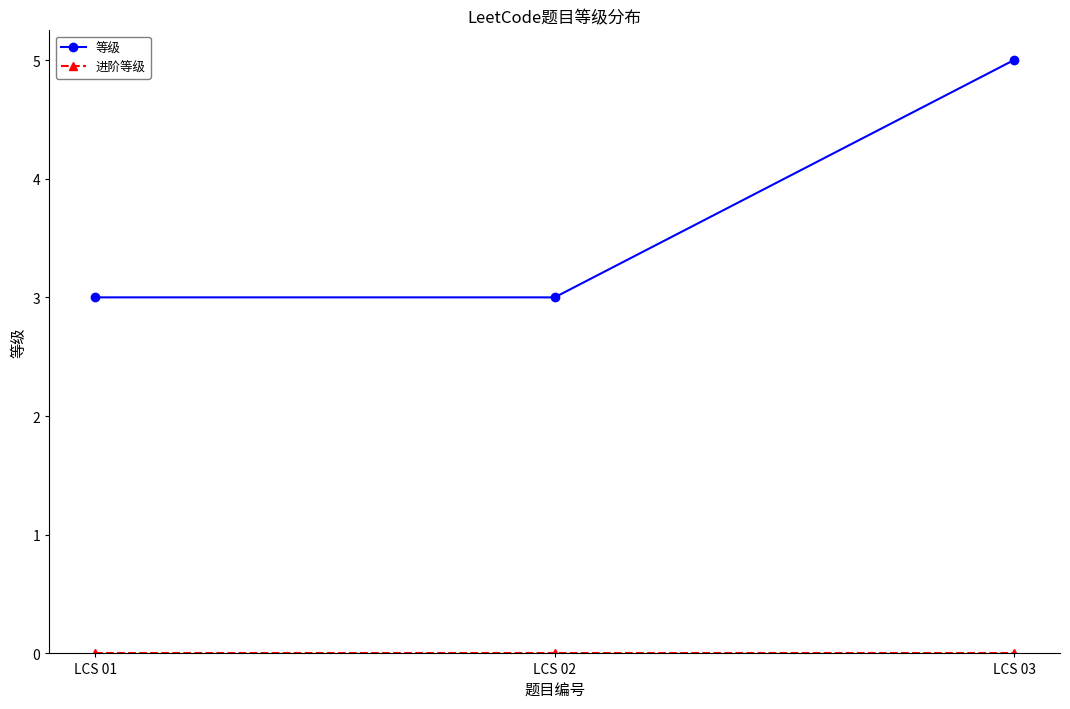

What is the maximum value shown in the chart?

5